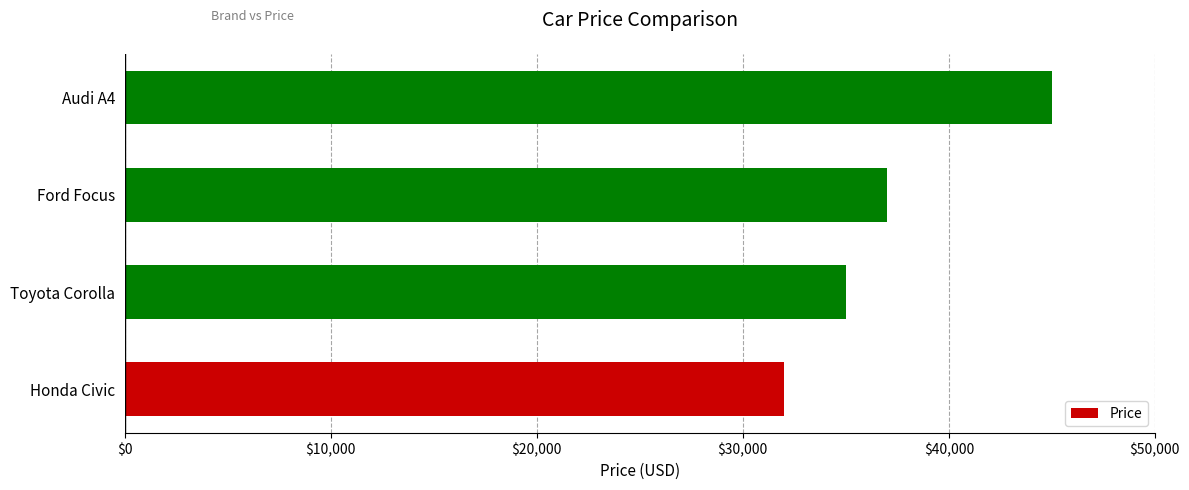

What is the smallest value displayed?

32000